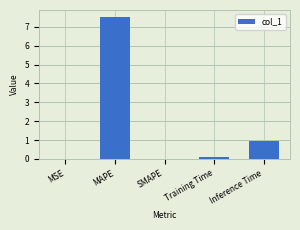

Is it true that the value at SMAPE is 0.0?

True